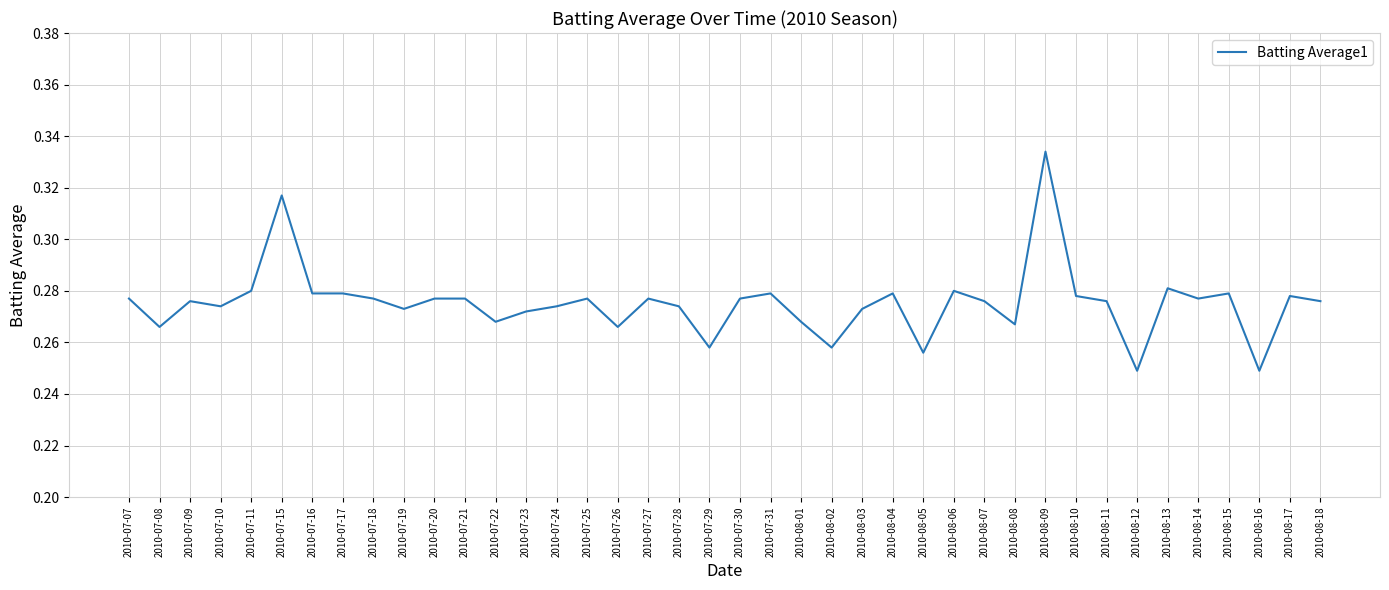

What is the change in value from 2010-08-03 to 2010-08-09?

+0.1